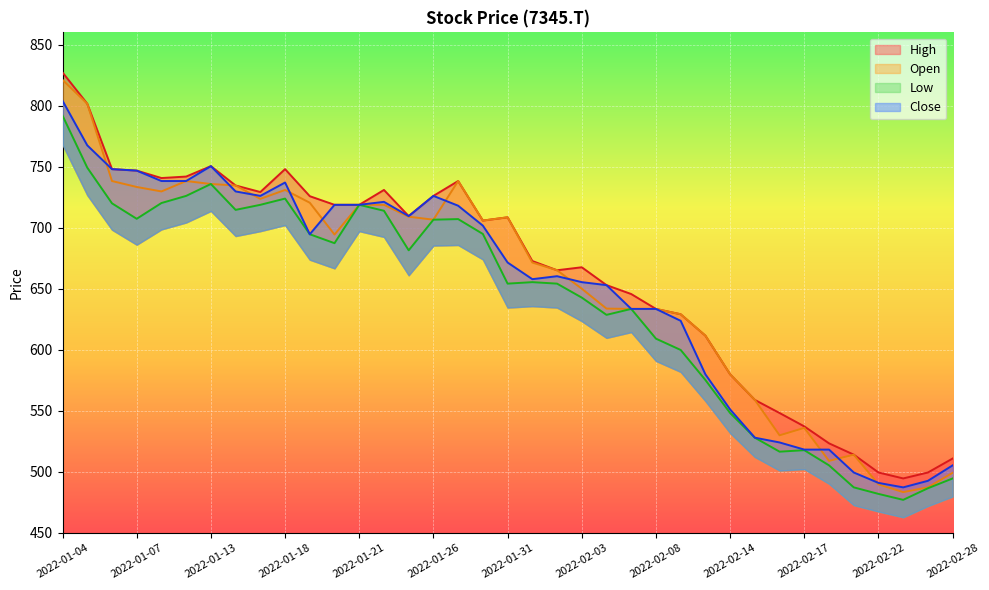

Does the chart display data point markers on the line(s)?

No